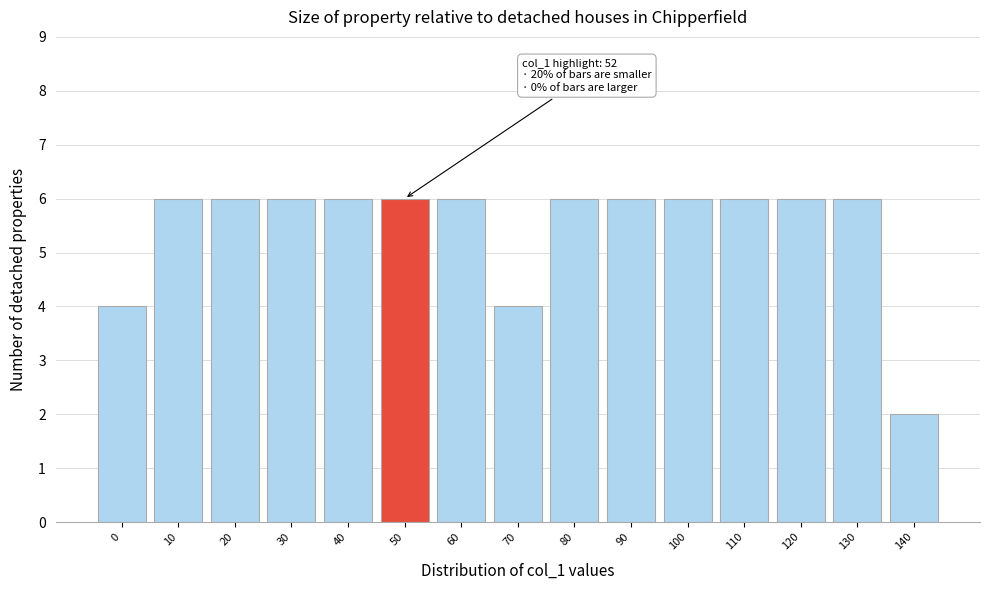

Reading left to right, what are all the values shown in this chart?

0=4	10=6	20=6	30=6	40=6	50=6	60=6	70=4	80=6	90=6	100=6	110=6	120=6	130=6	140=2